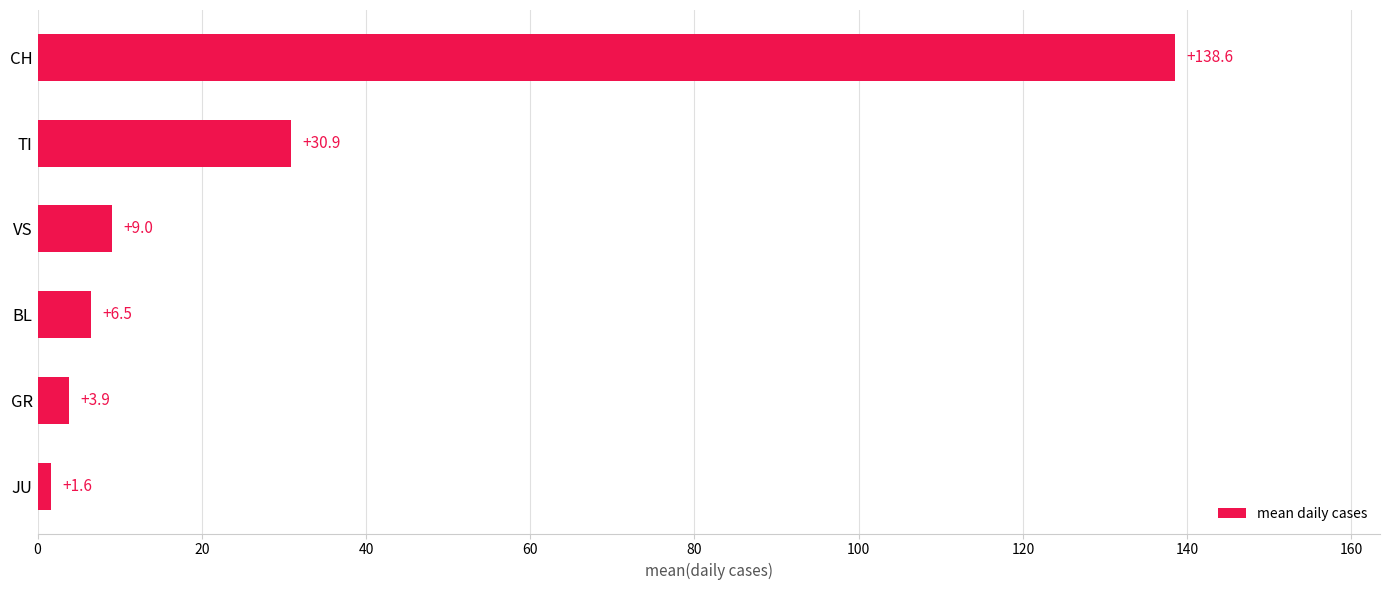

The value at JU is 1.6. True or false?

True